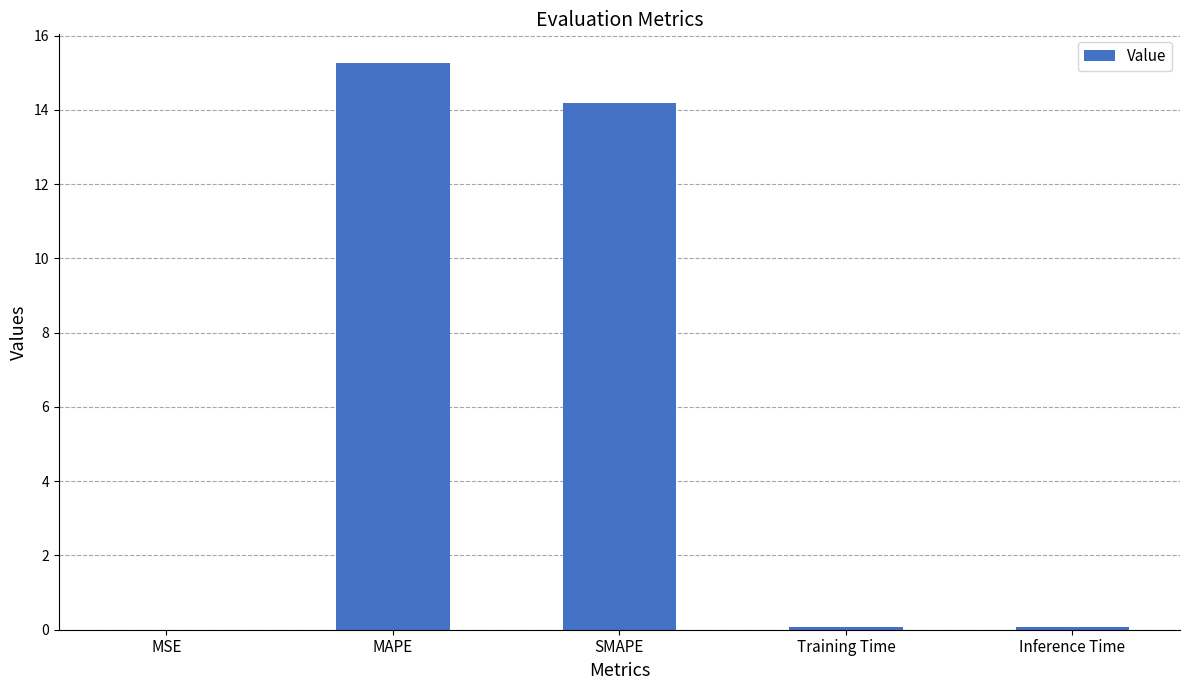

True or false: the data shows 14.2 at SMAPE.

True